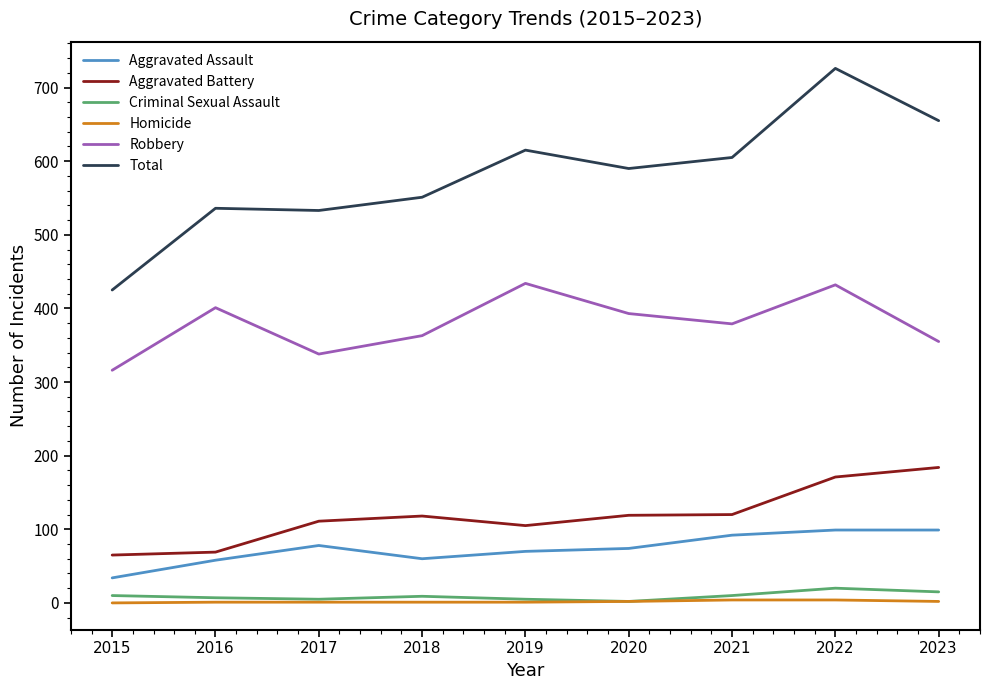

At which category is the sum across all series the highest?

2022